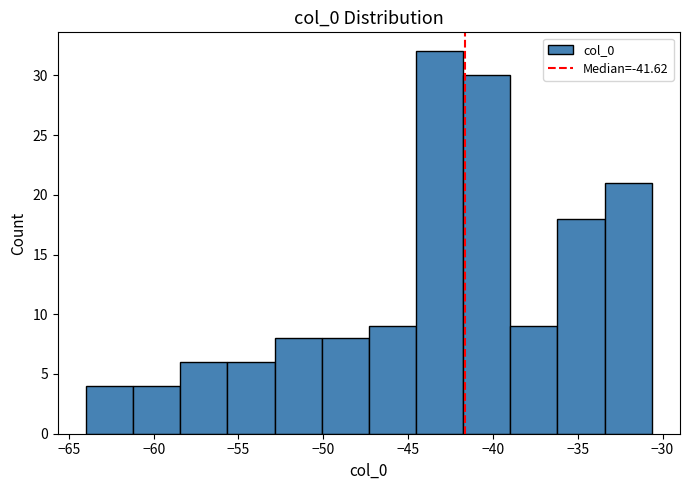

How tall is the bar that spans -61.0 to -58.5 on the x-axis? Neither the bar edges nor the heights are printed on the chart, so give them approximately, as read against the axes.

4